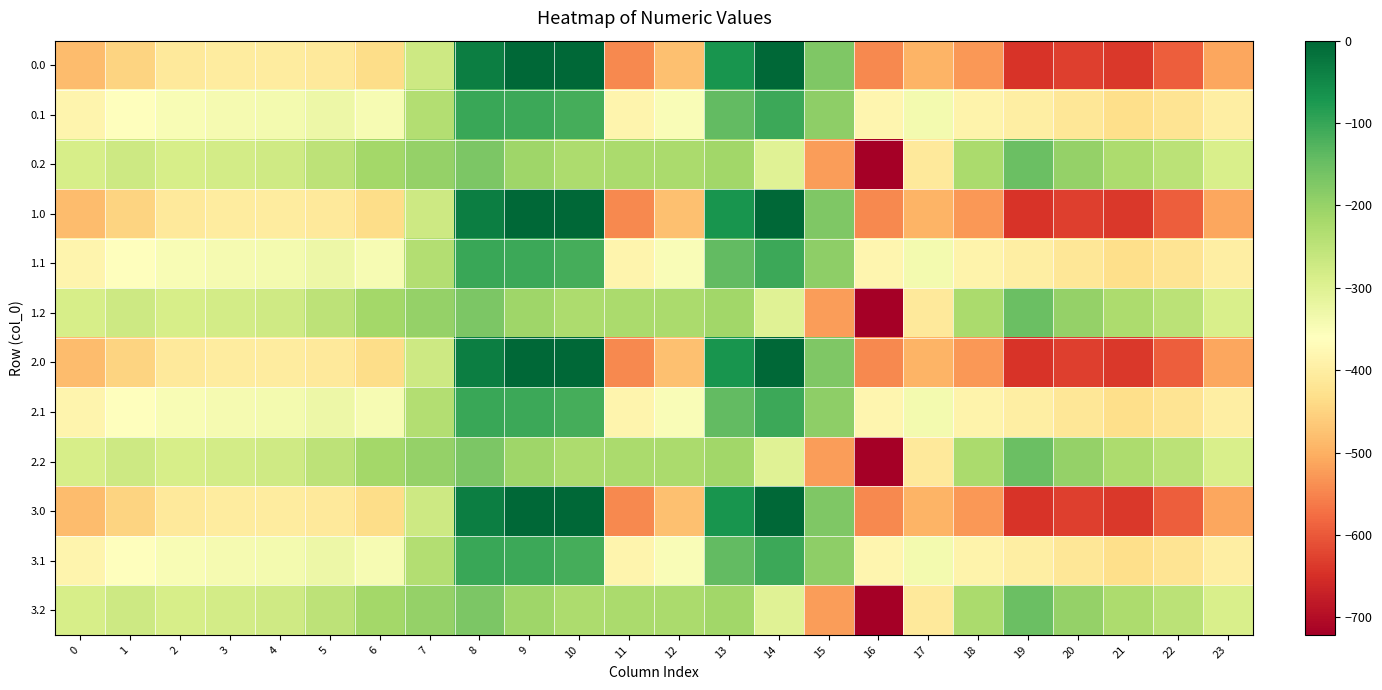

What is the smallest value displayed?

-721.2